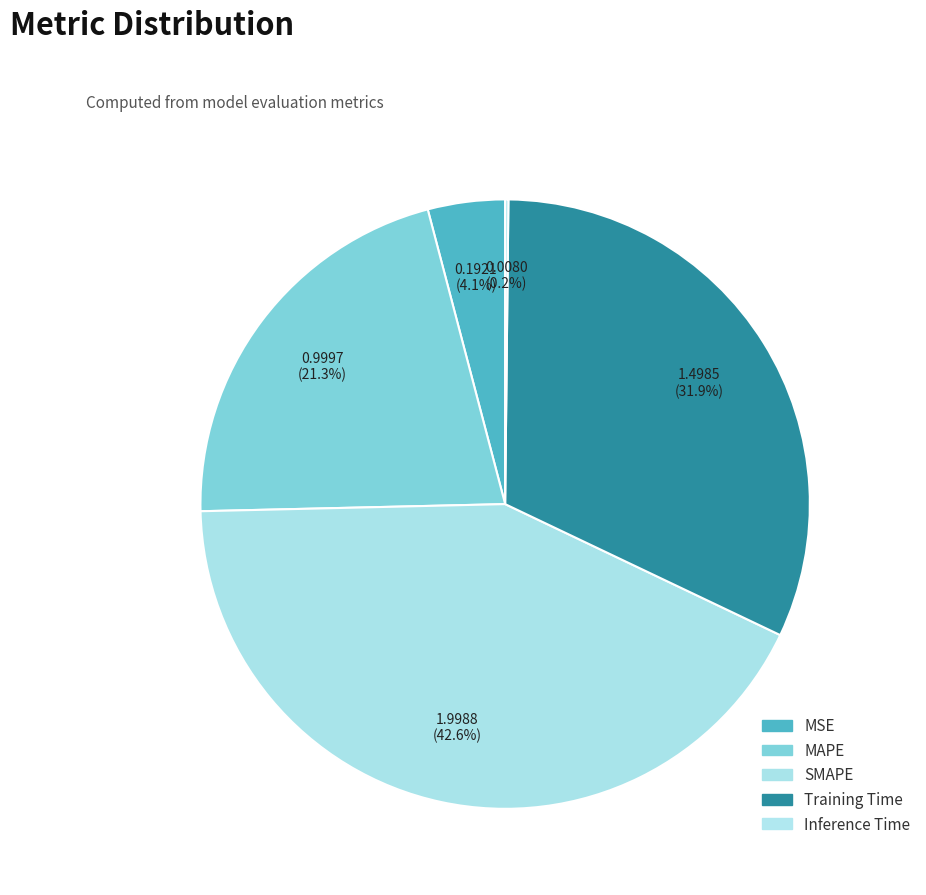

Does SMAPE represent more than half of the total?

No